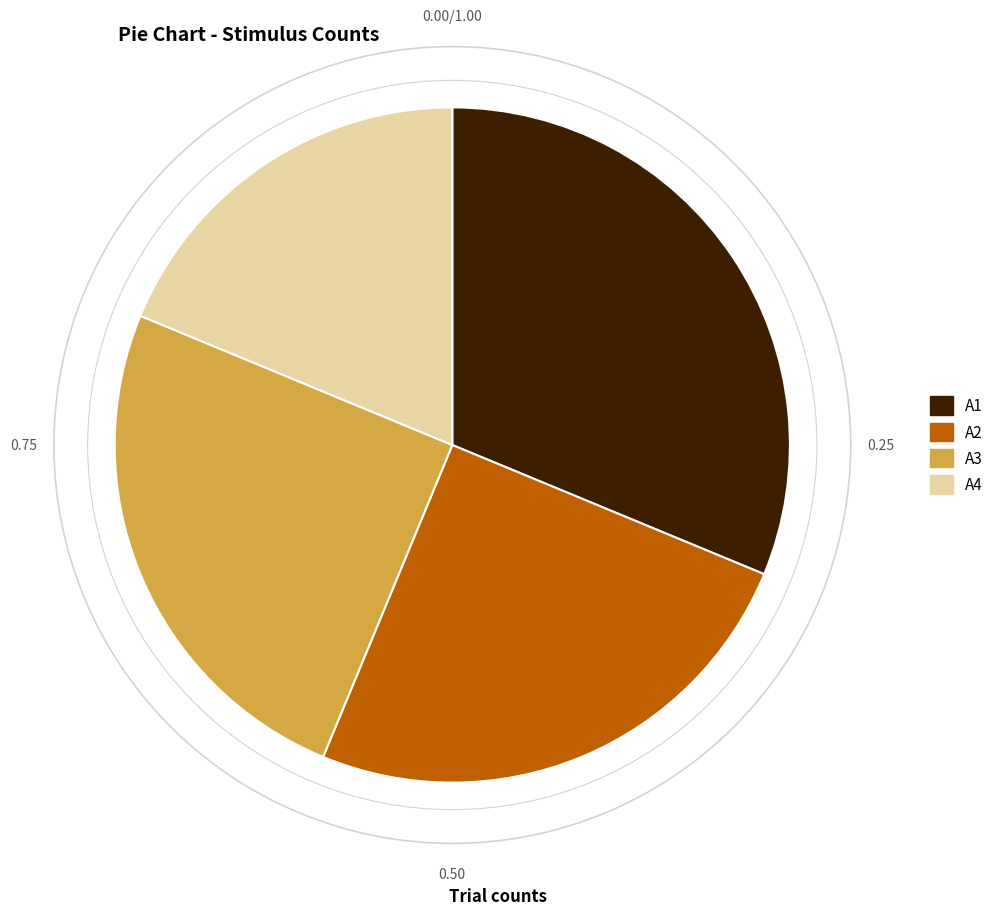

What is the ratio of the value at A3 to the value at A4?

1.3